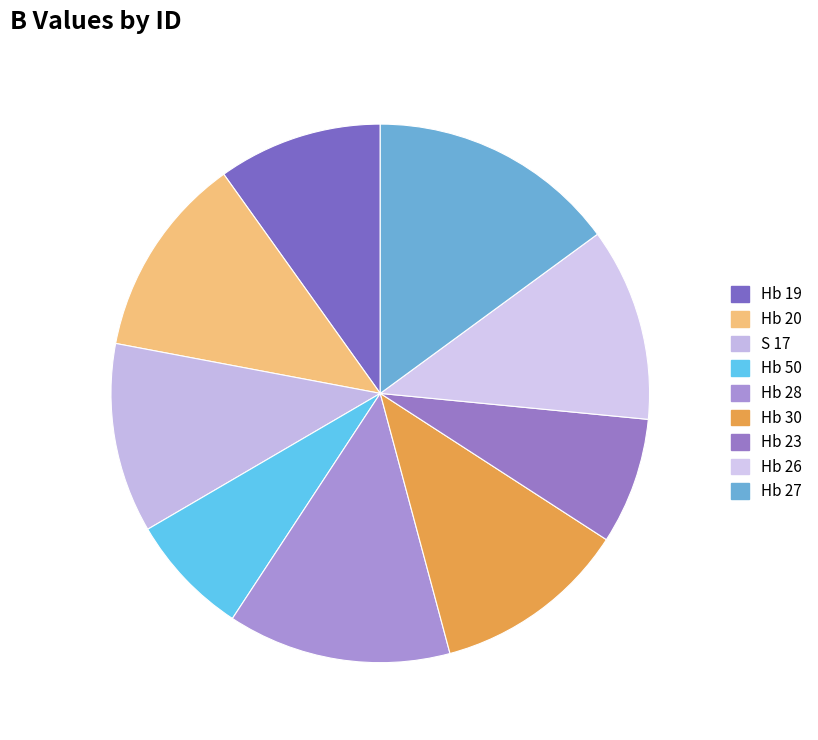

Which category has the biggest portion of the pie?

Hb 27